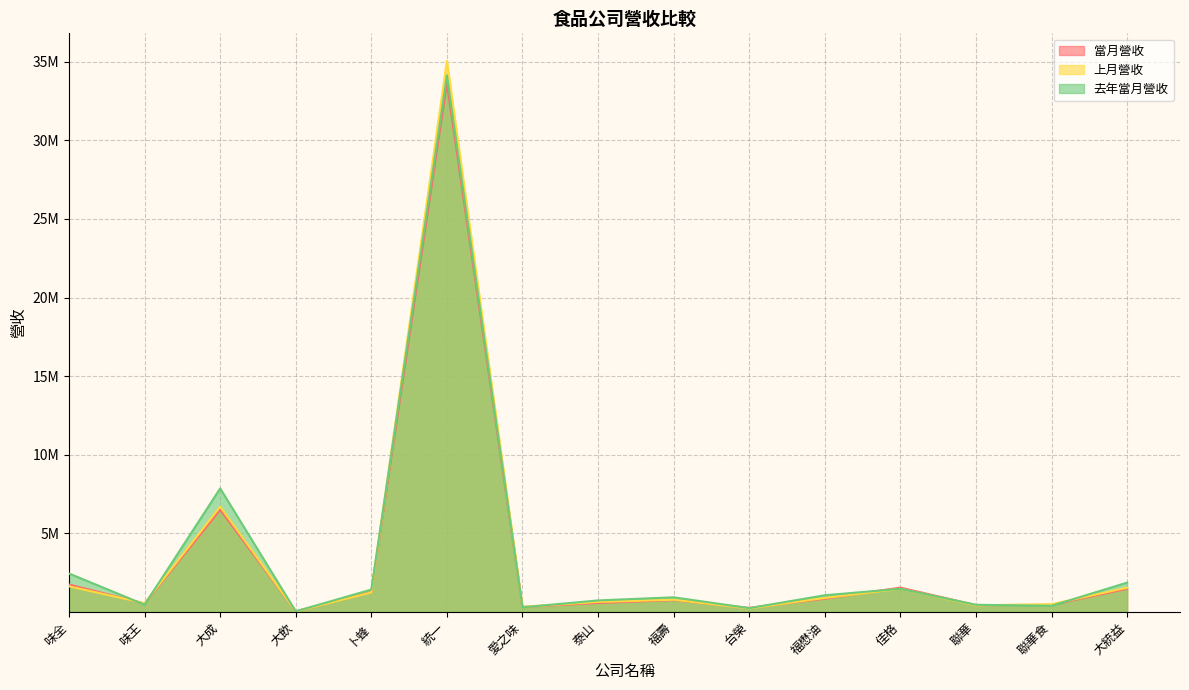

How many data points does each series have?

15